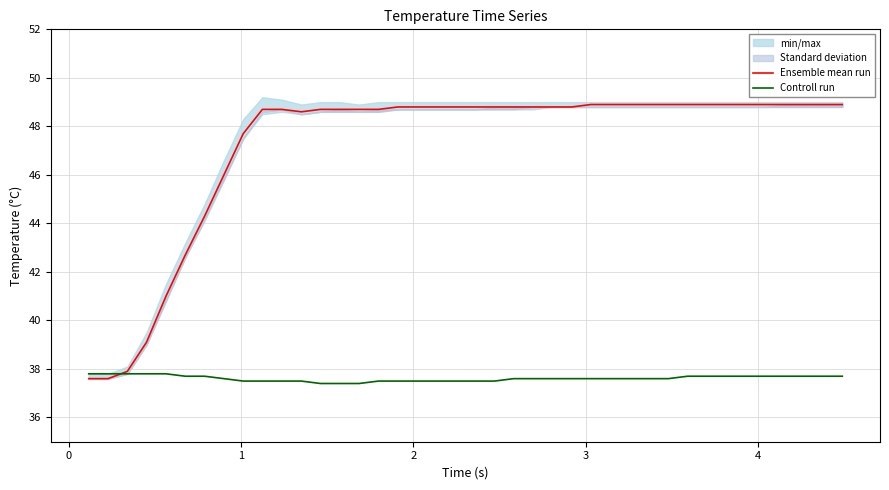

What is the maximum value for Controll run?

37.8